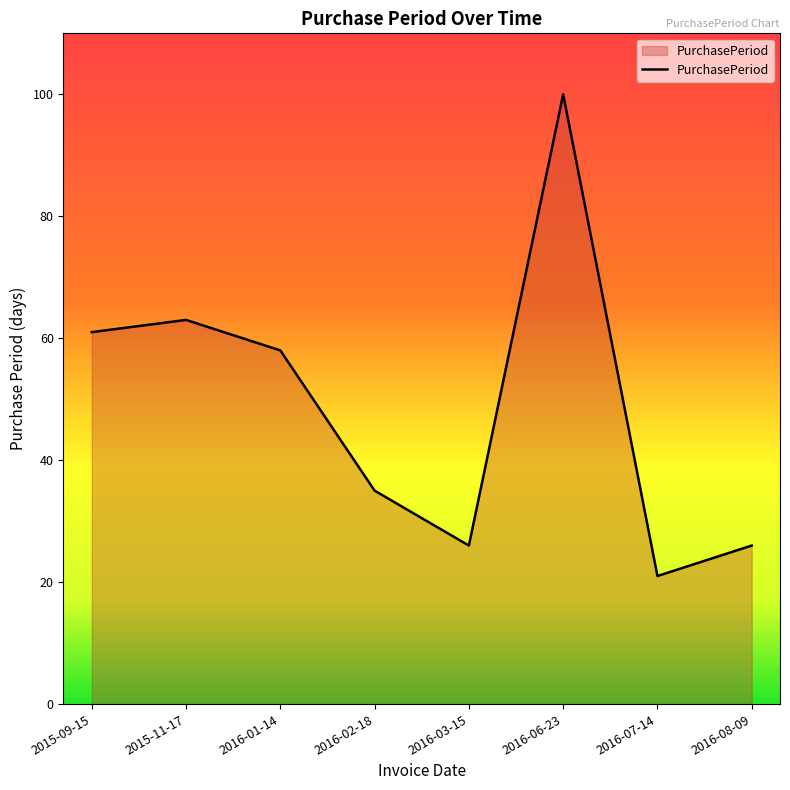

Which category has the lowest value across all series?

2016-07-14